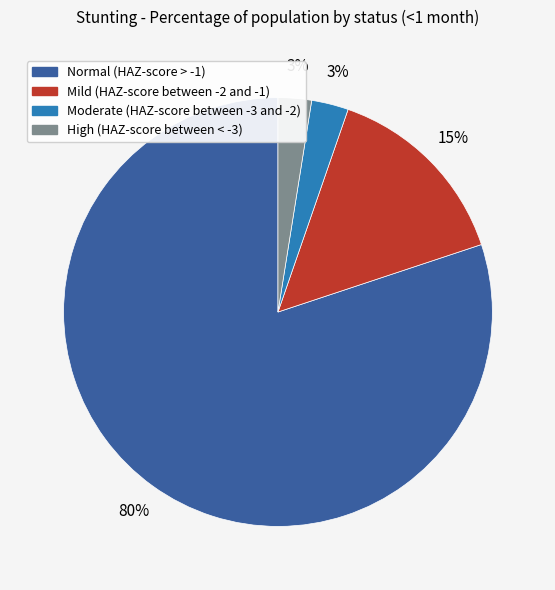

Combined, do Mild (HAZ-score between -2 and -1) and Moderate (HAZ-score between -3 and -2) account for over 50%?

No